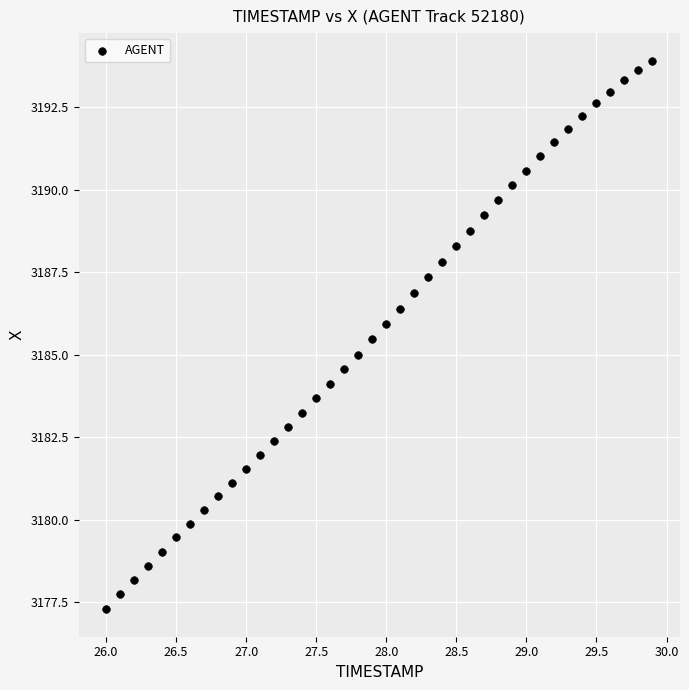

What is the range of X values (max minus min)?

3.9